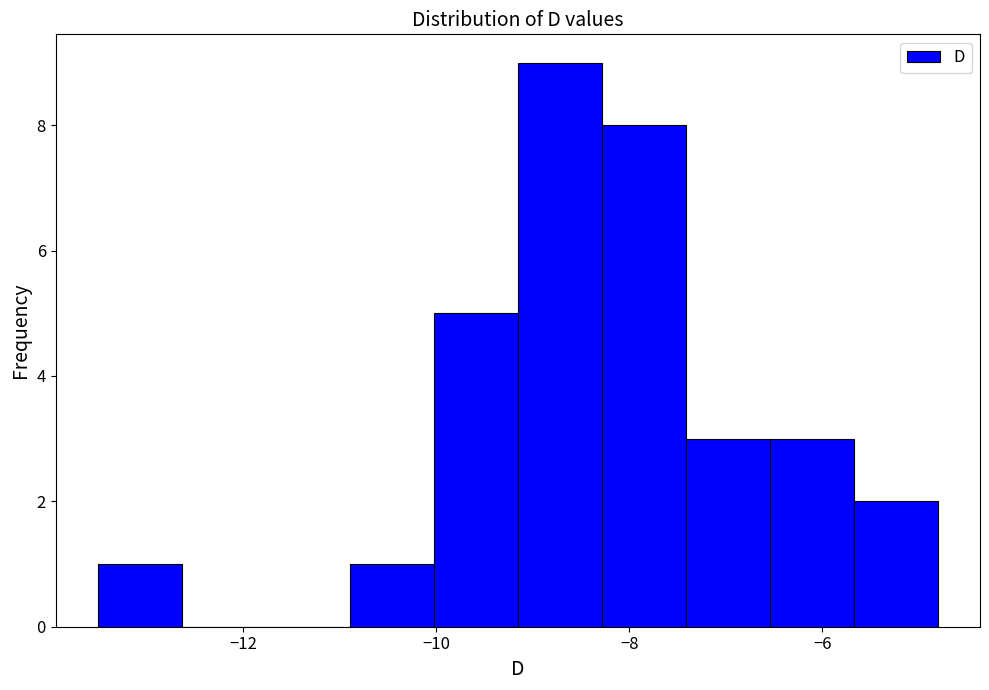

Which range on the x-axis has the tallest bar?

-9.2 to -8.2